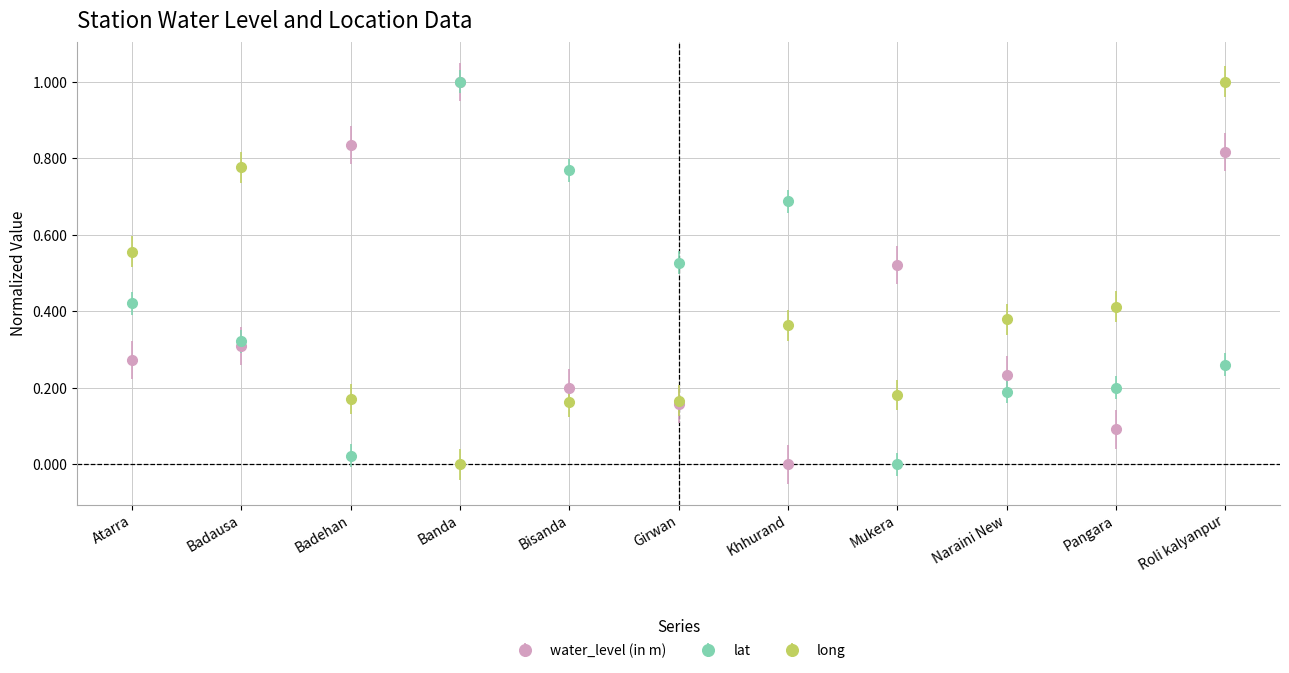

Is the value of long at Mukera greater than the value of lat at Banda?

No